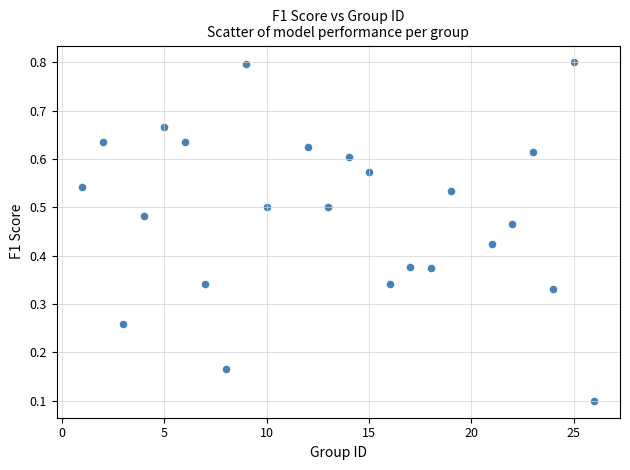

What is the range of X values (max minus min)?

25.0